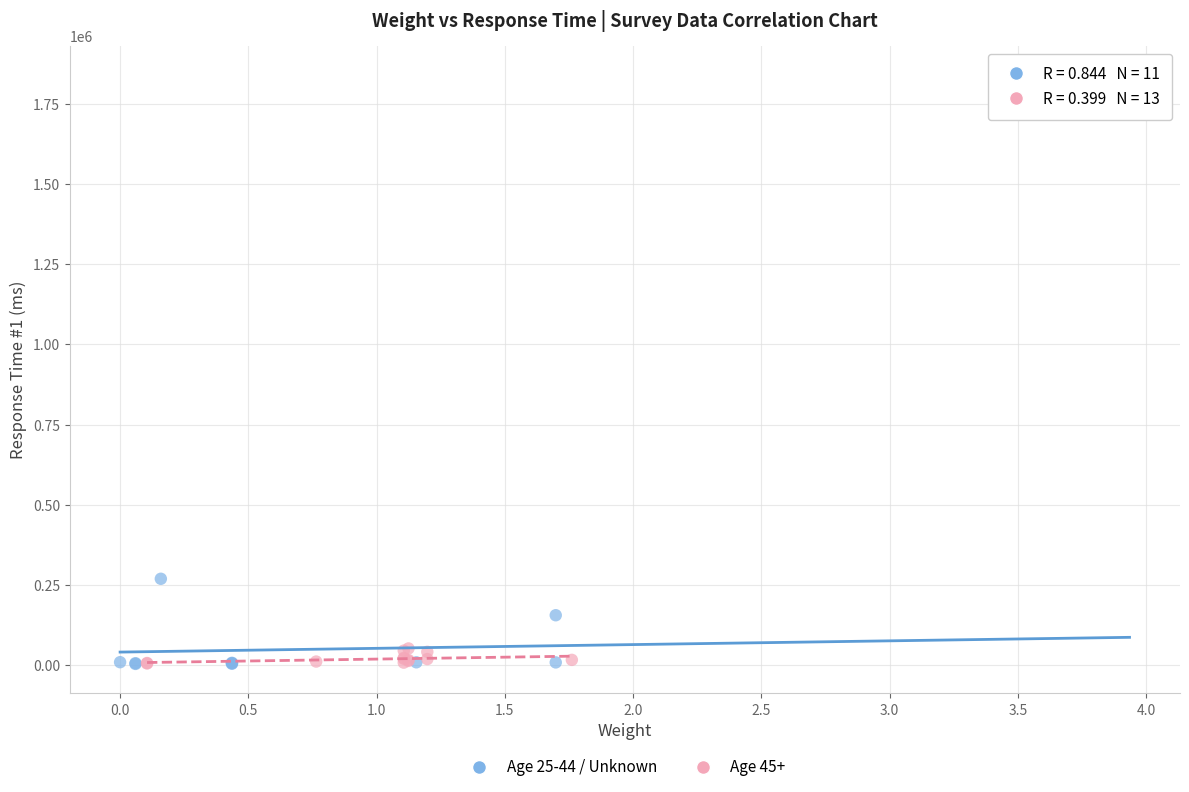

Which series has the widest spread of Y values?

Age 25-44 / Unknown